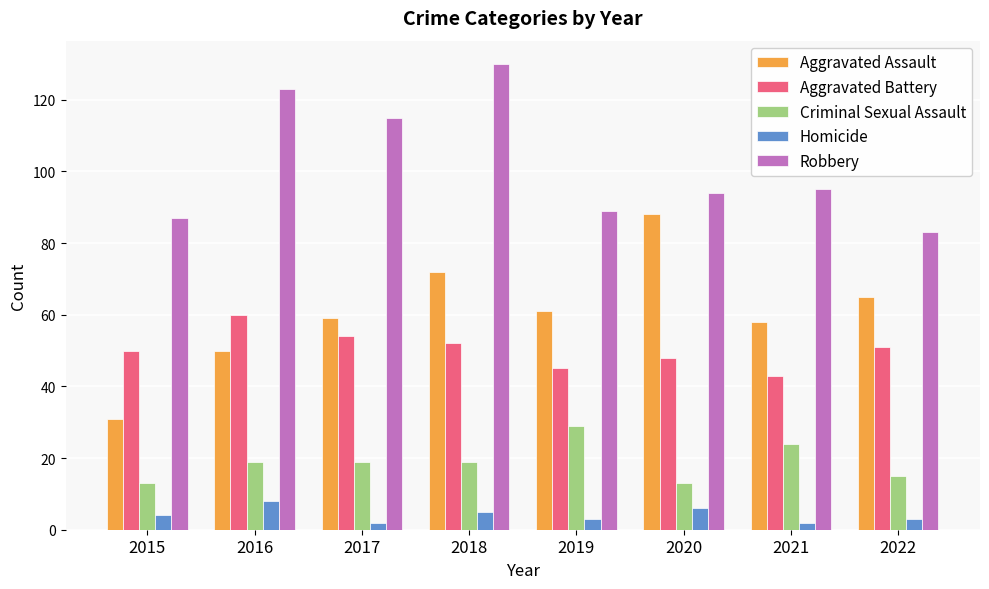

What is the value of the Criminal Sexual Assault bar at the 4th from the left?

19